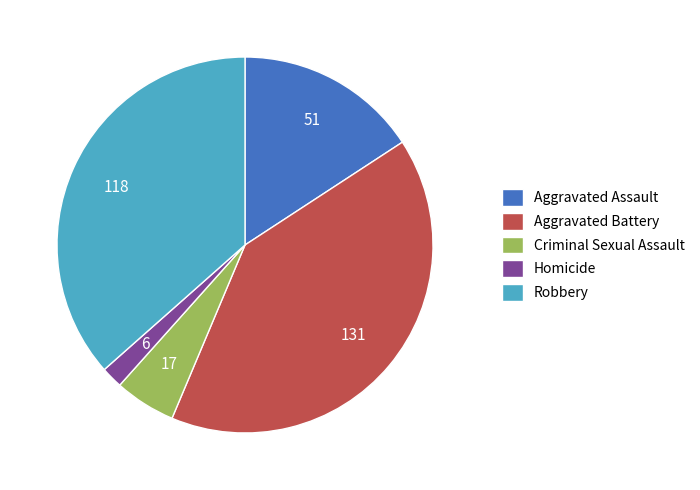

Which slice is the smallest?

Homicide